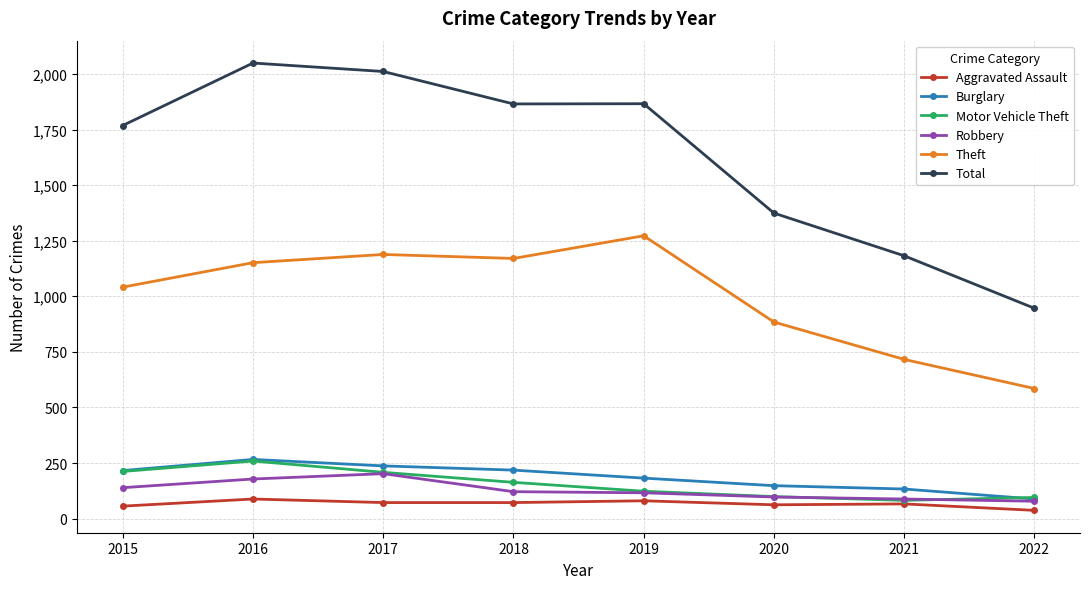

What is the value of the Theft point at the 3rd from the left?

1188